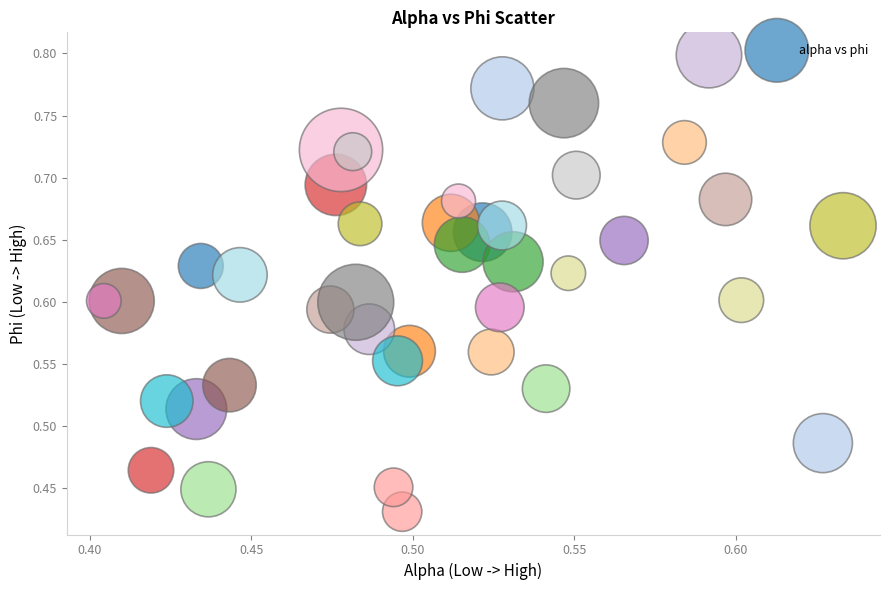

How many data points are displayed?

40